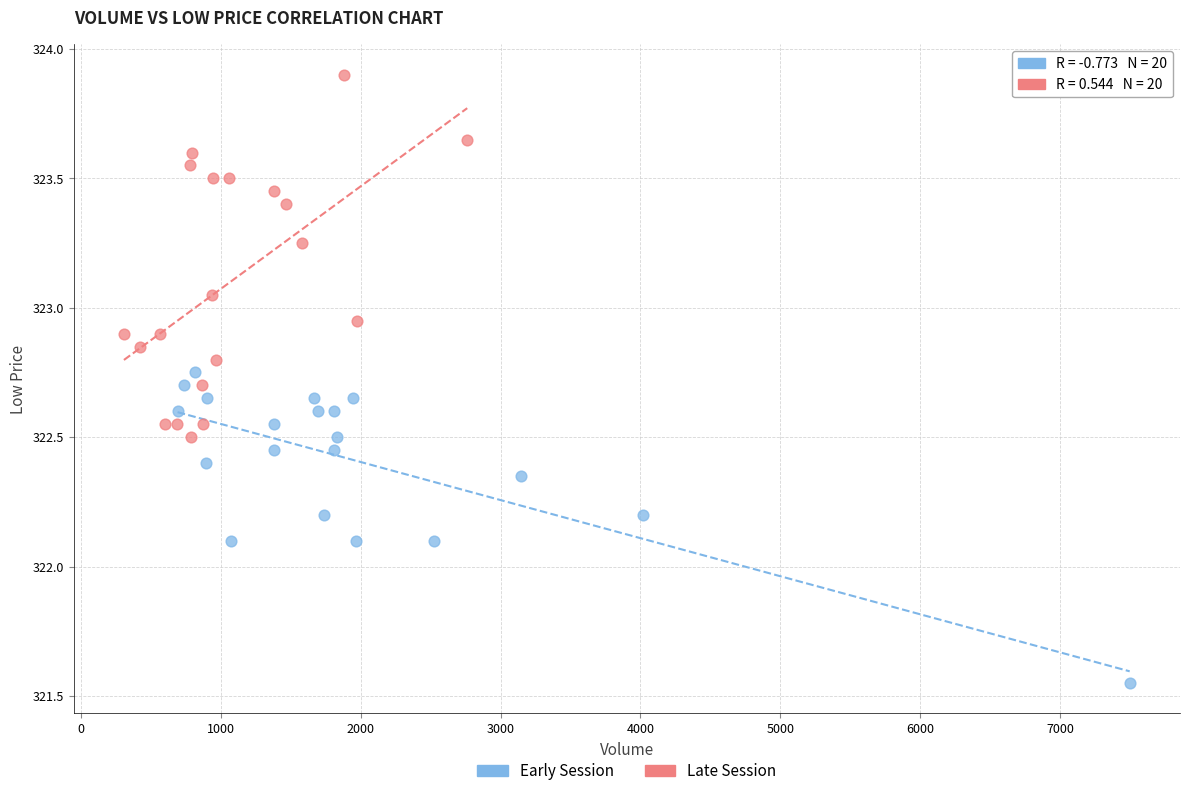

Which series reaches the maximum Y coordinate?

Late Session